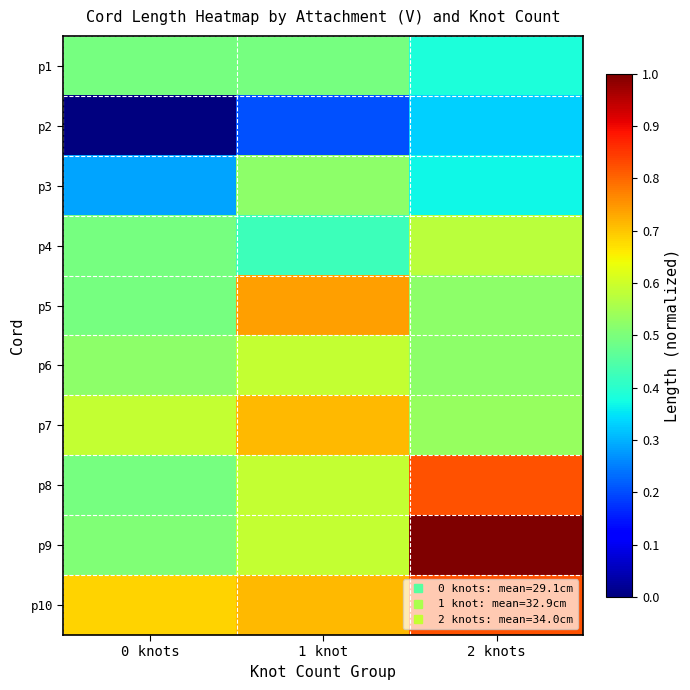

Rank the series at 1 knot from lowest to highest value.

p2, p4, p1, p3, p6, p8, p9, p7, p10, p5